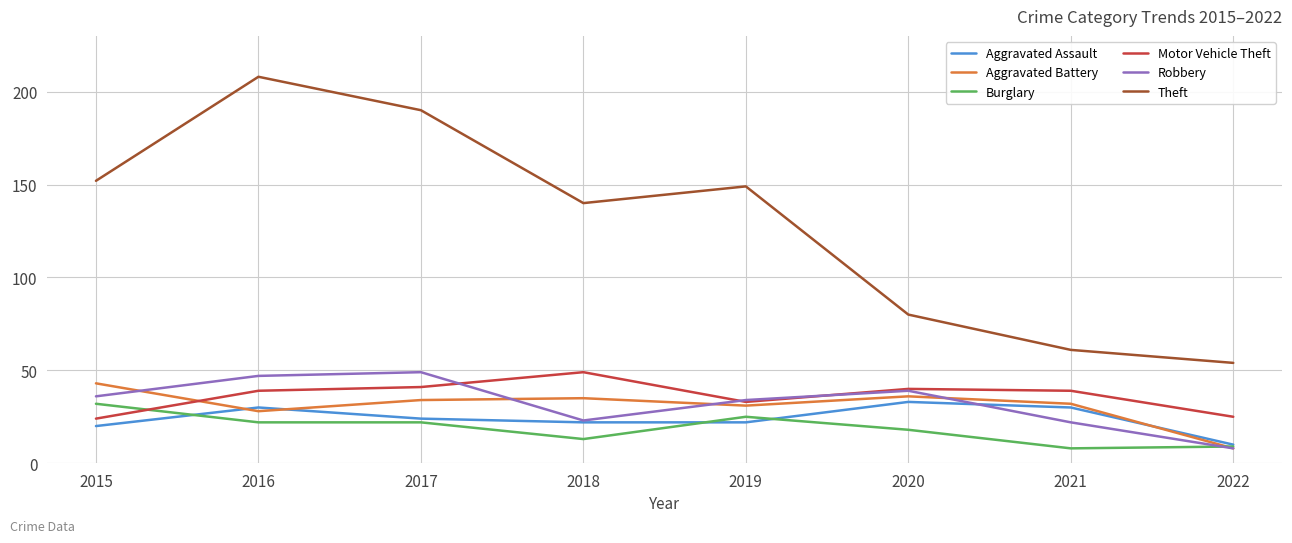

What is the difference between the Burglary values at 2019 and 2020?

7